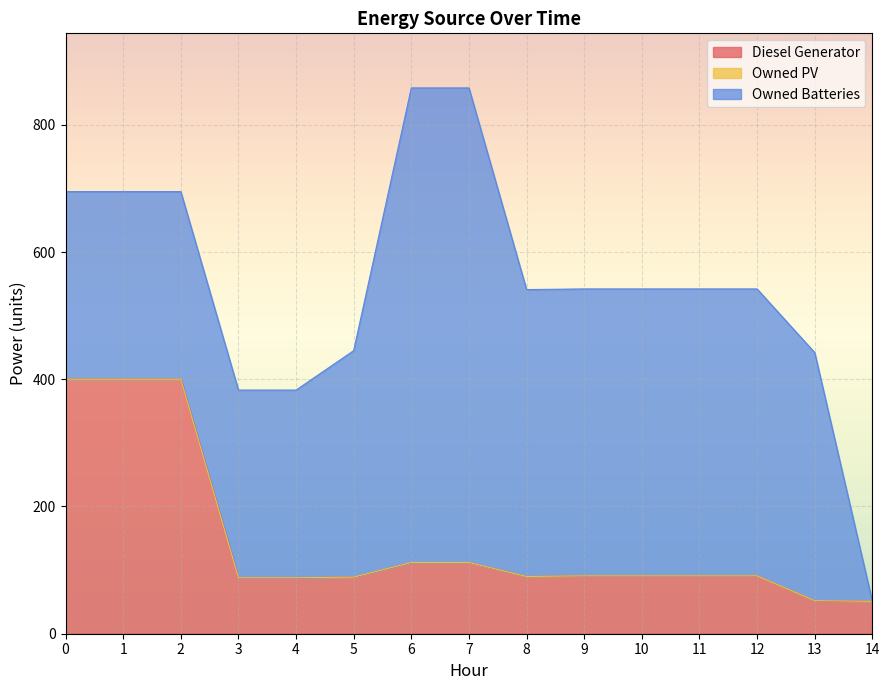

Does the chart display data point markers on the line(s)?

No